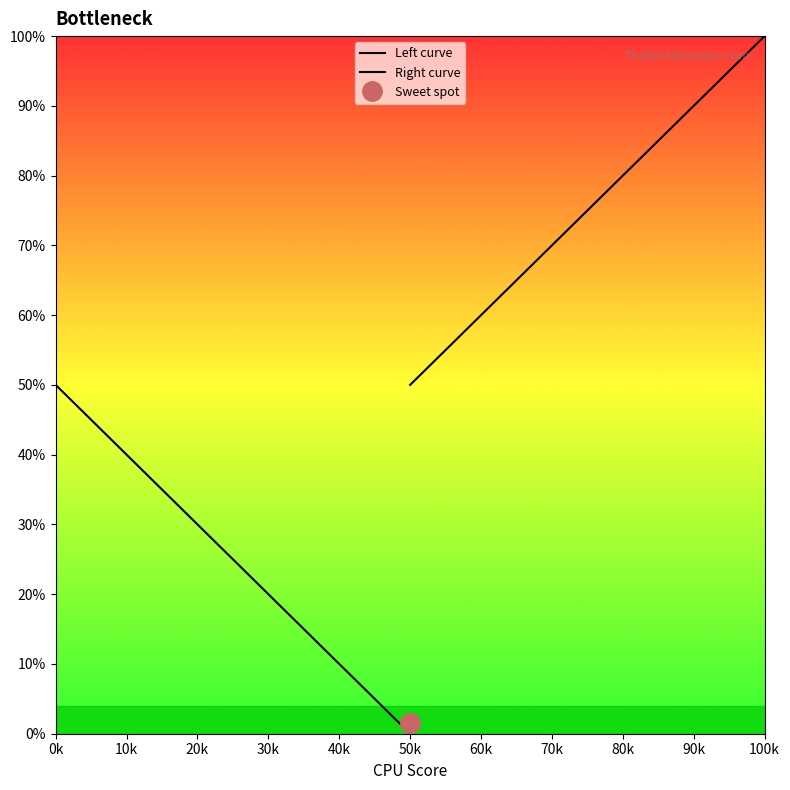

True or false: Left curve has more than 2 interior local peaks.

False